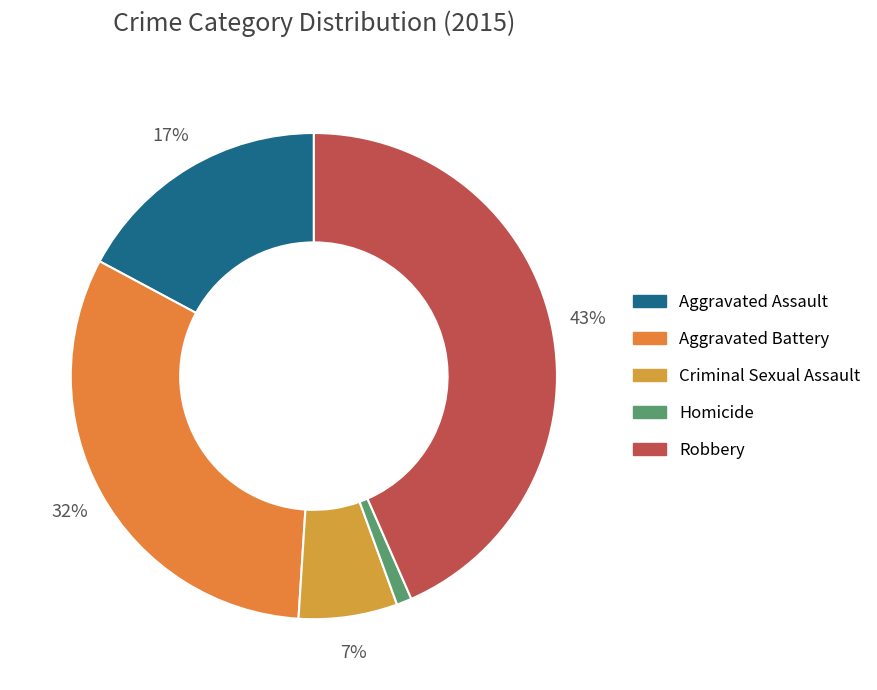

How many slices are in this pie chart?

5